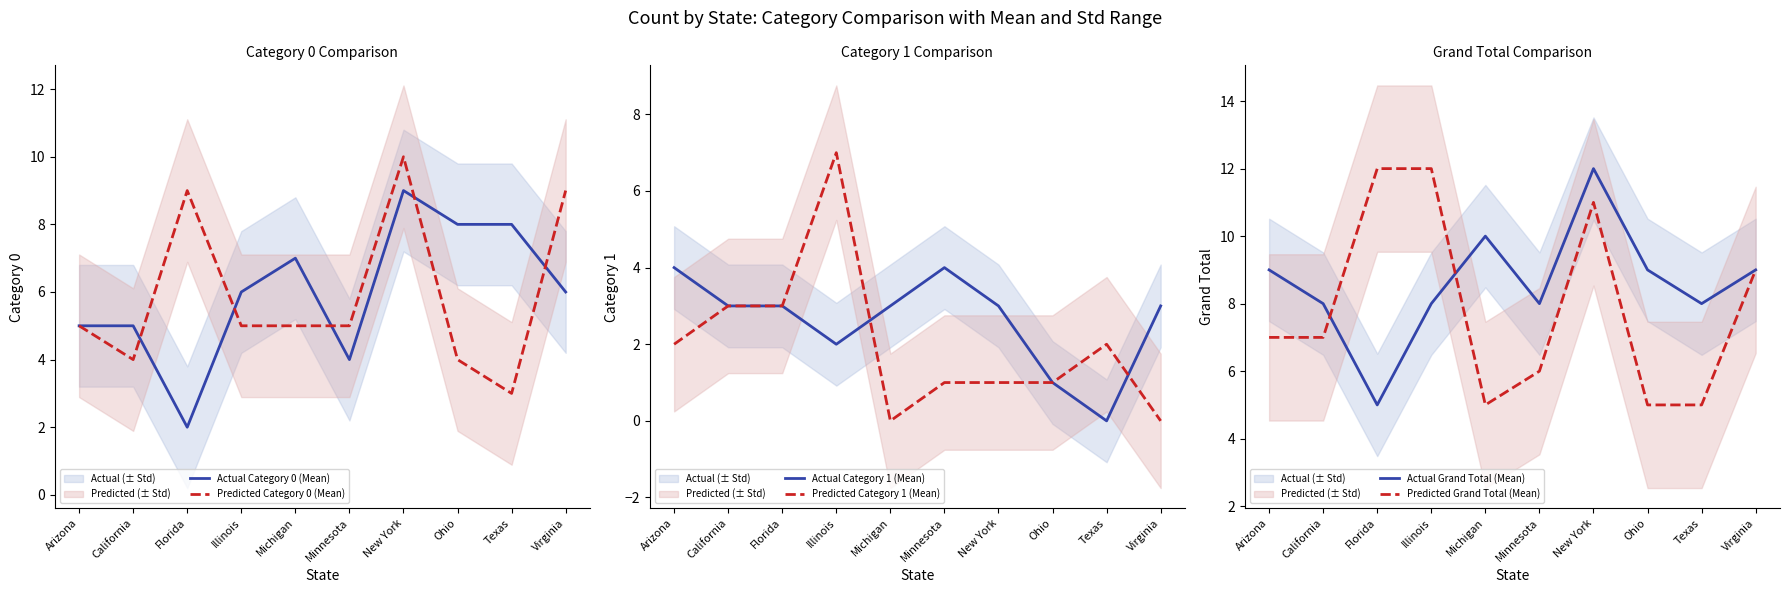

What is the greatest value displayed?

12